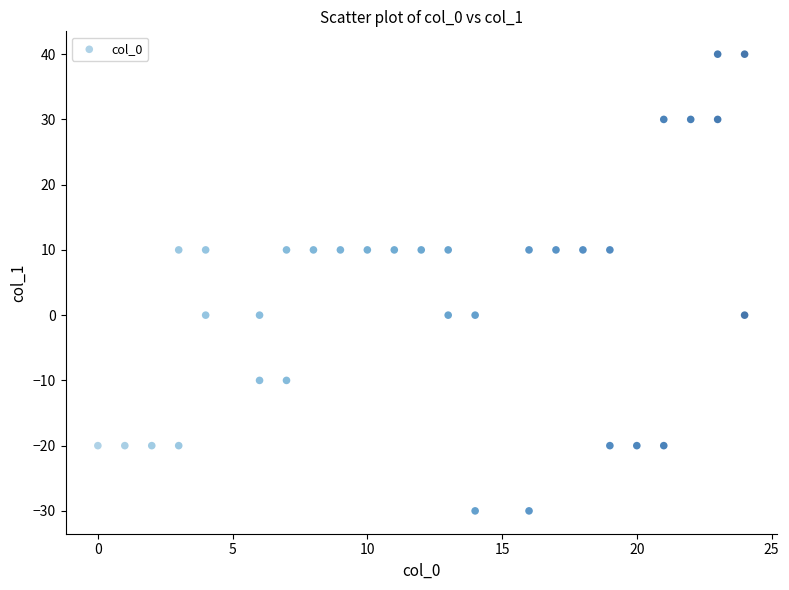

What is the range of X values (max minus min)?

24